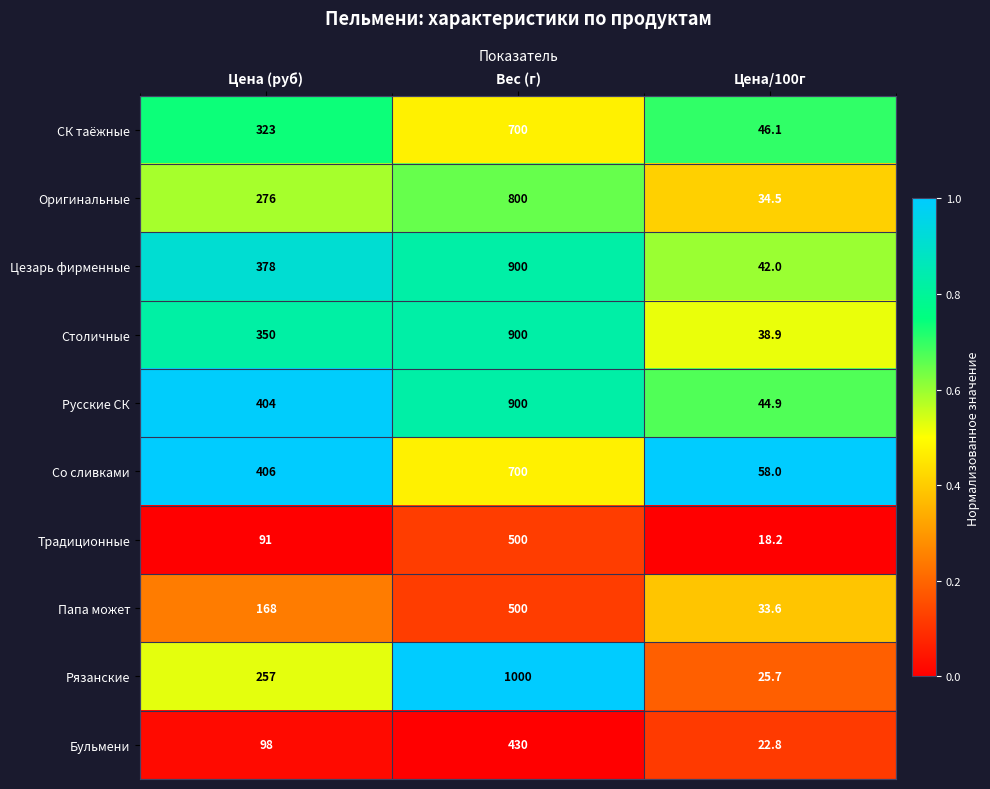

What is the difference between the maximum and minimum values in the Цезарь фирменные series?

858.0